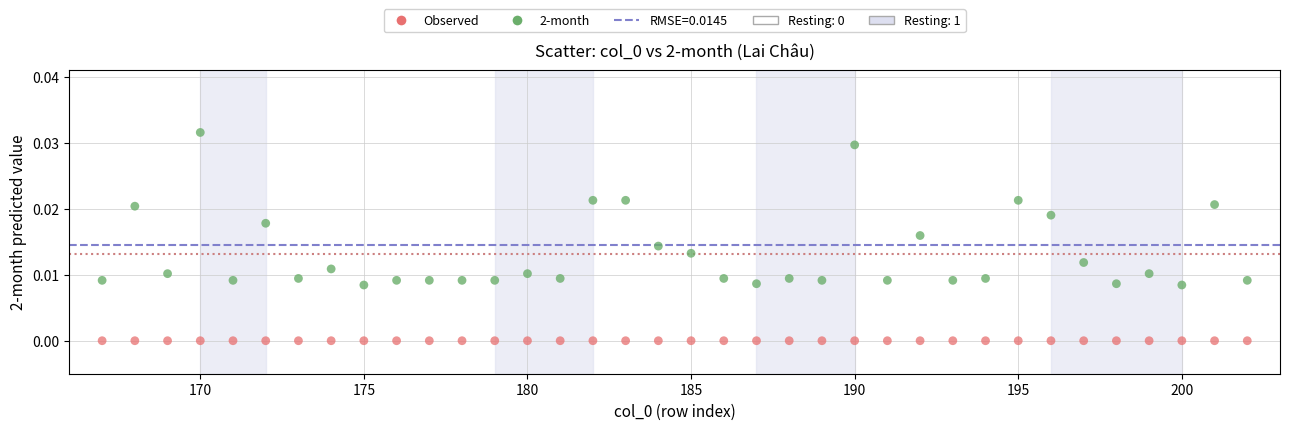

Which series reaches the maximum Y coordinate?

2-month